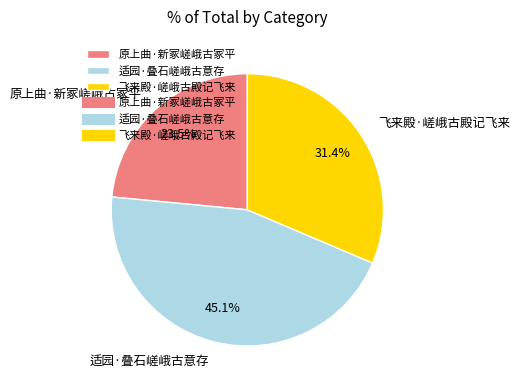

Approximately how many times larger is the value at 飞来殿·嵯峨古殿记飞来 compared to 原上曲·新冢嵯峨古冢平?

1.3